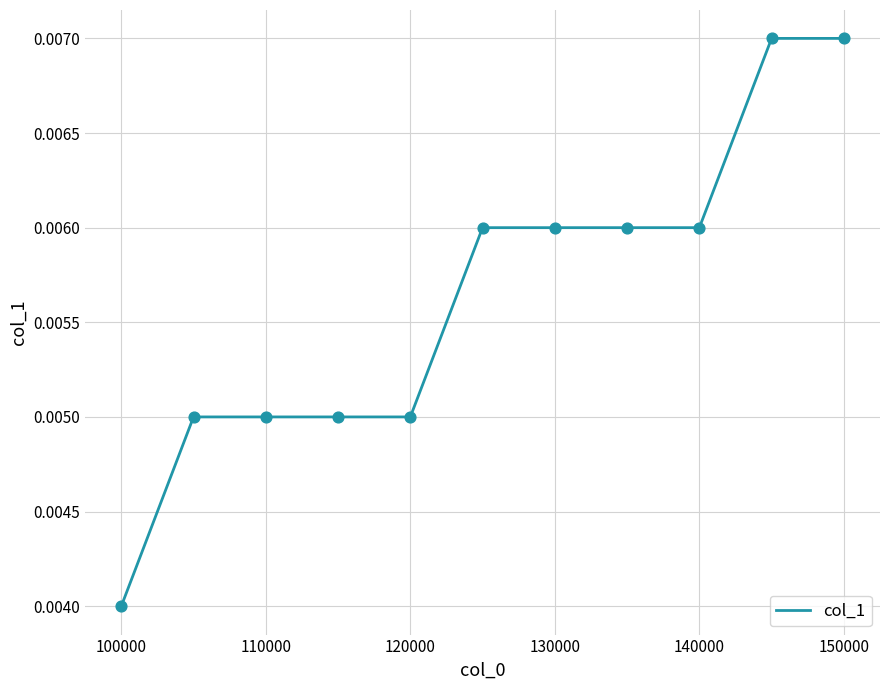

Does the chart have visible grid lines?

Yes